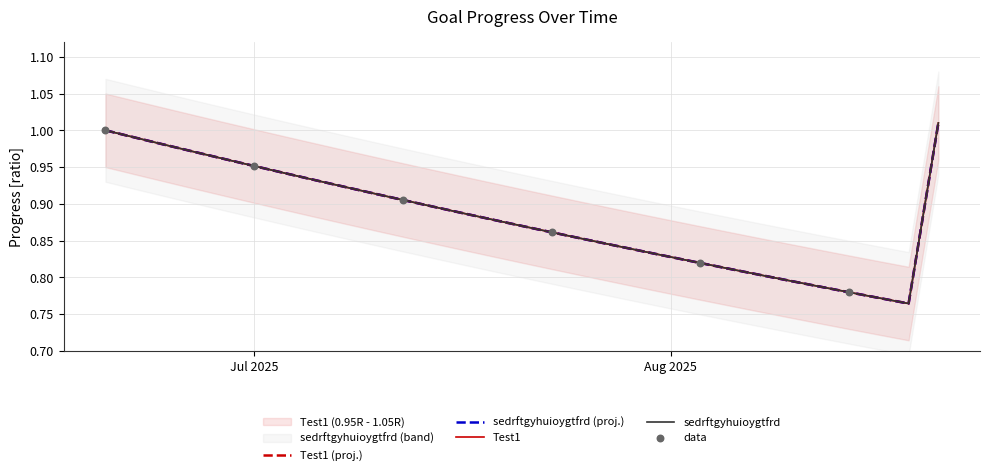

What are all the series names shown in the legend?

Test1, sedrftgyhuioygtfrd